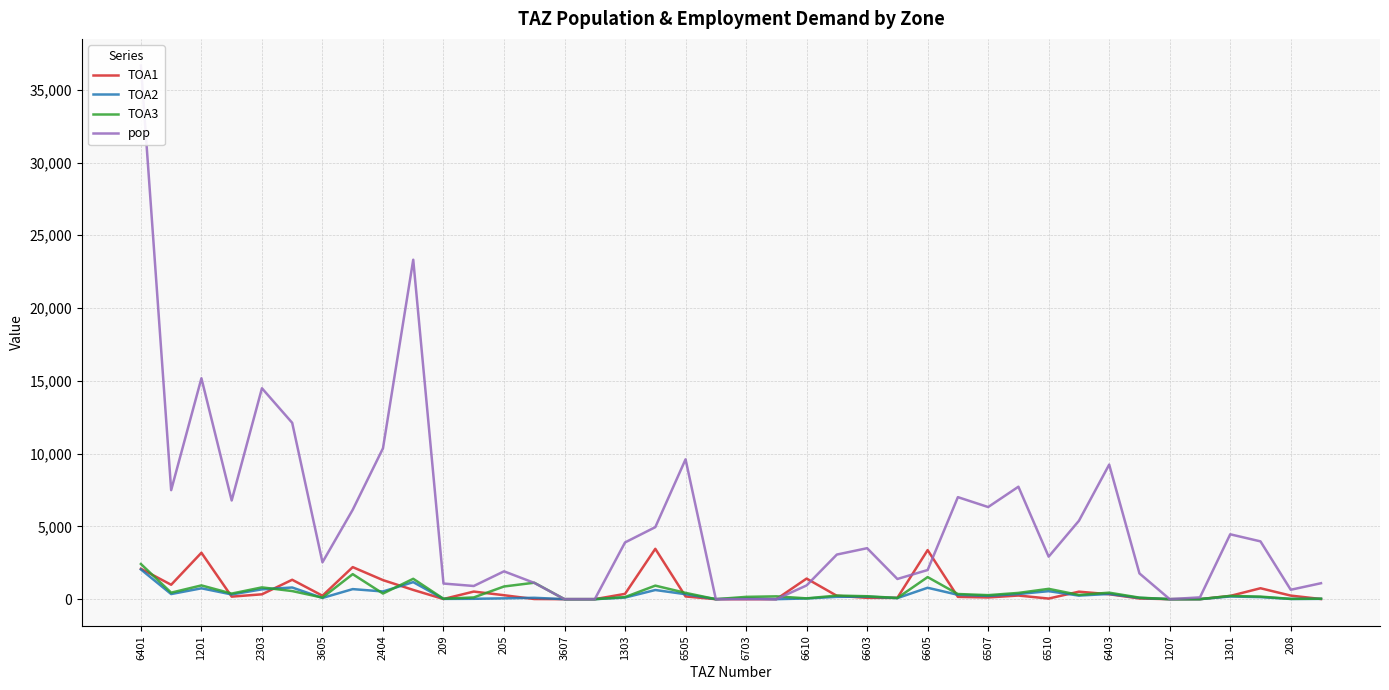

Is the value of TOA2 at 6605 greater than the value of TOA1 at 6401?

No